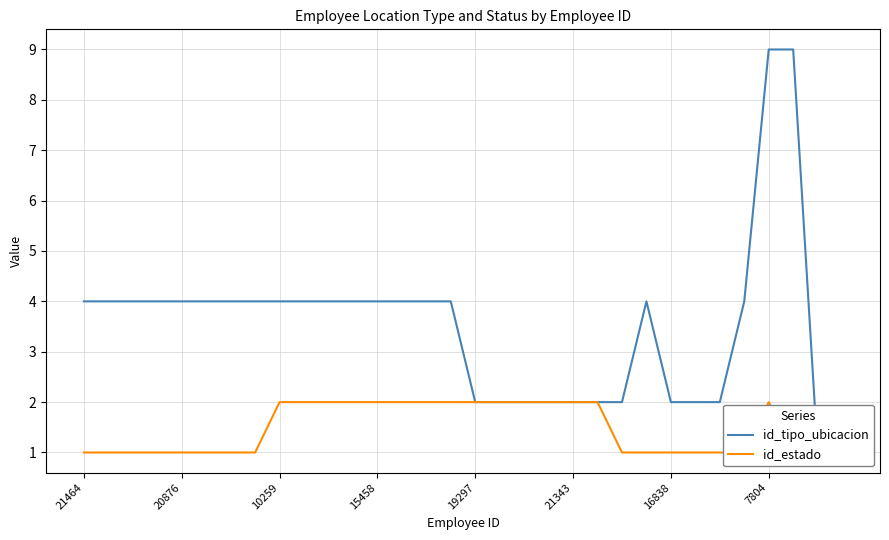

What is the label of the 11th point from the right?

21